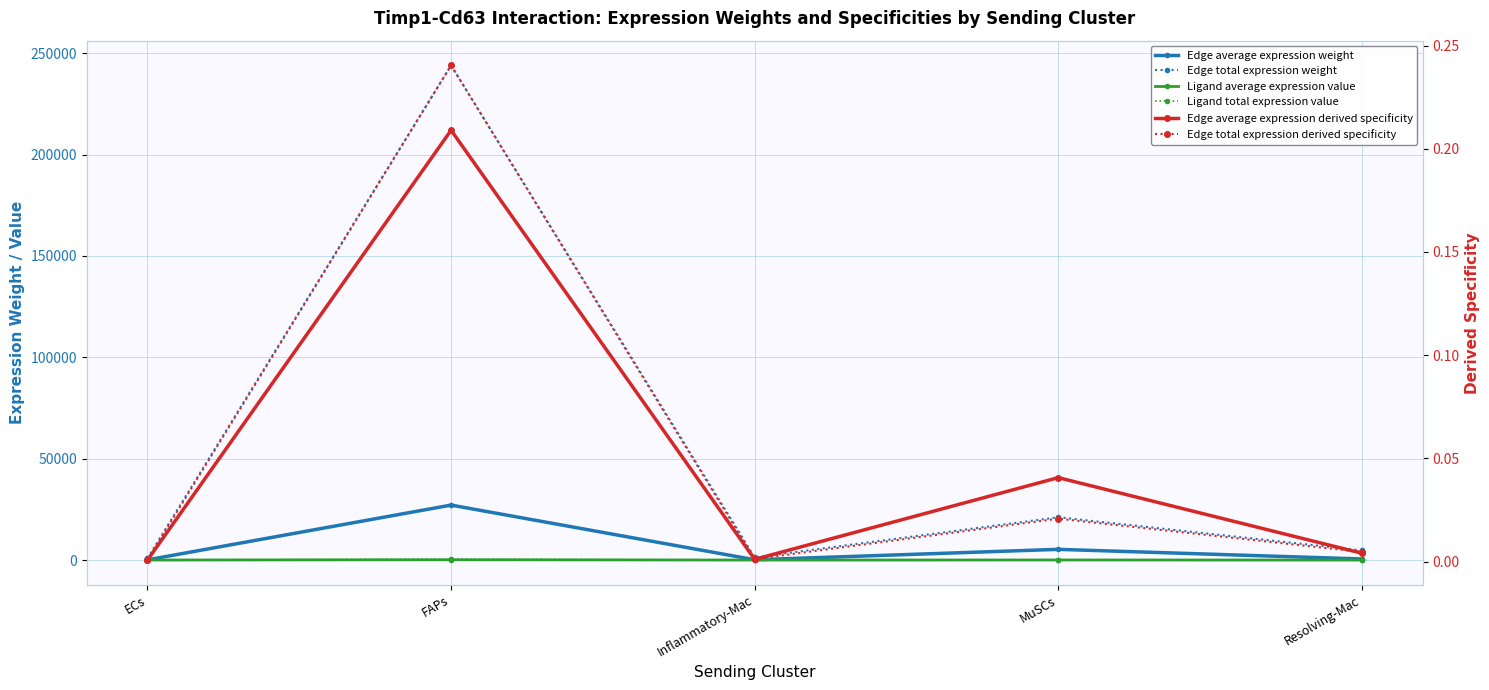

At how many categories does at least one series exceed 152810?

1